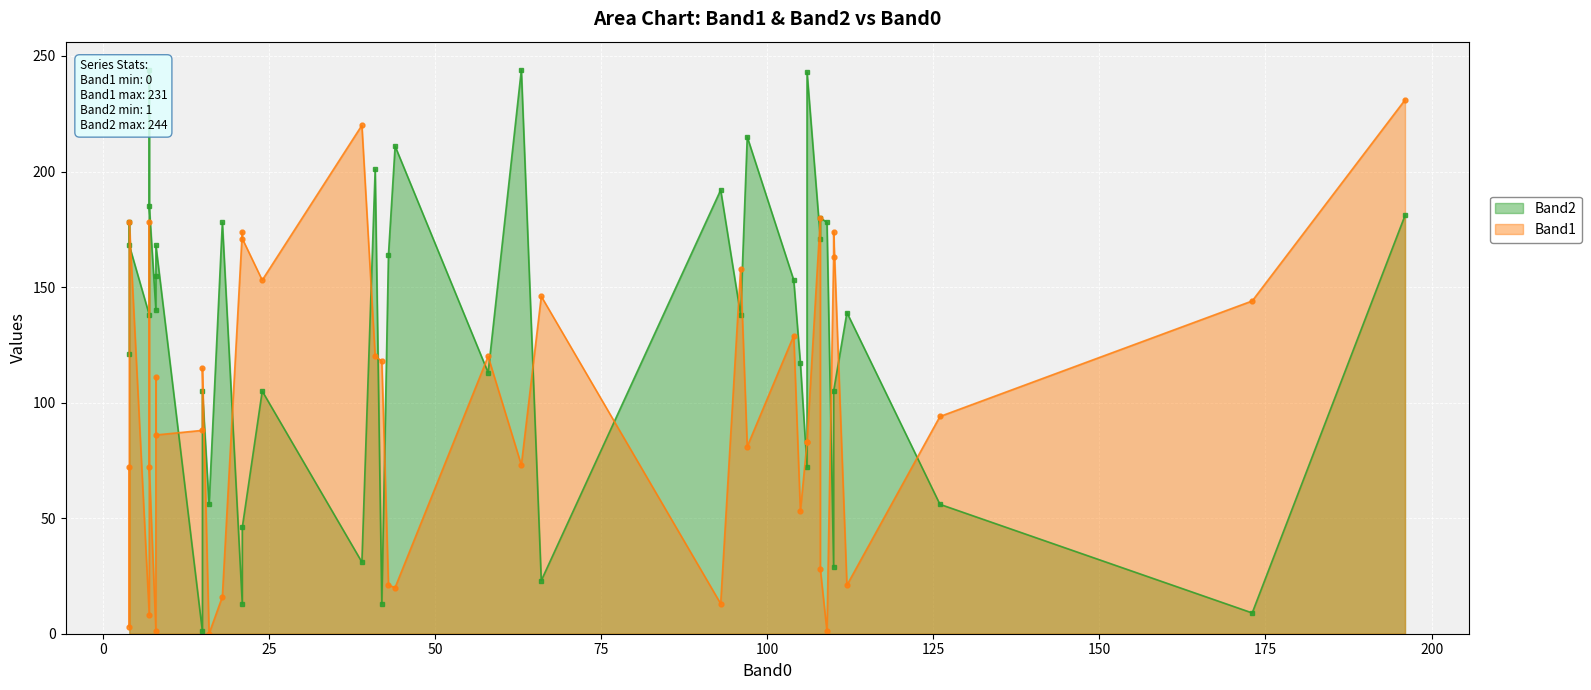

The value of Band2 at 34 is 7. True or false?

False